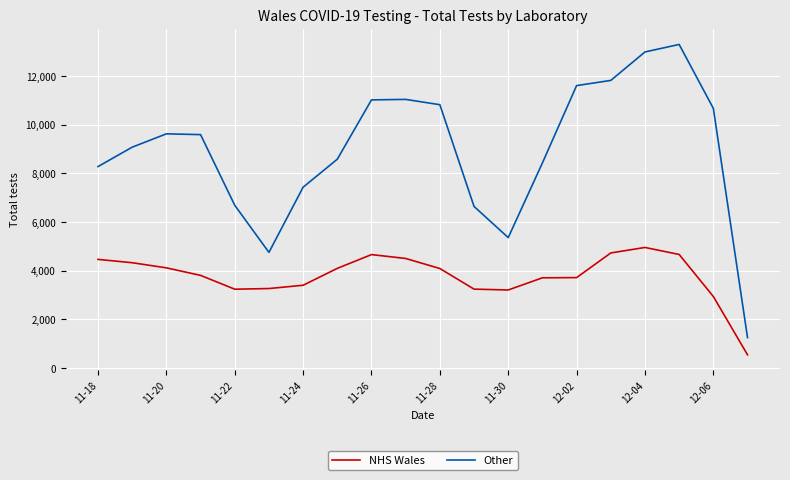

List the series in order of their overall mean, lowest first.

NHS Wales, Other